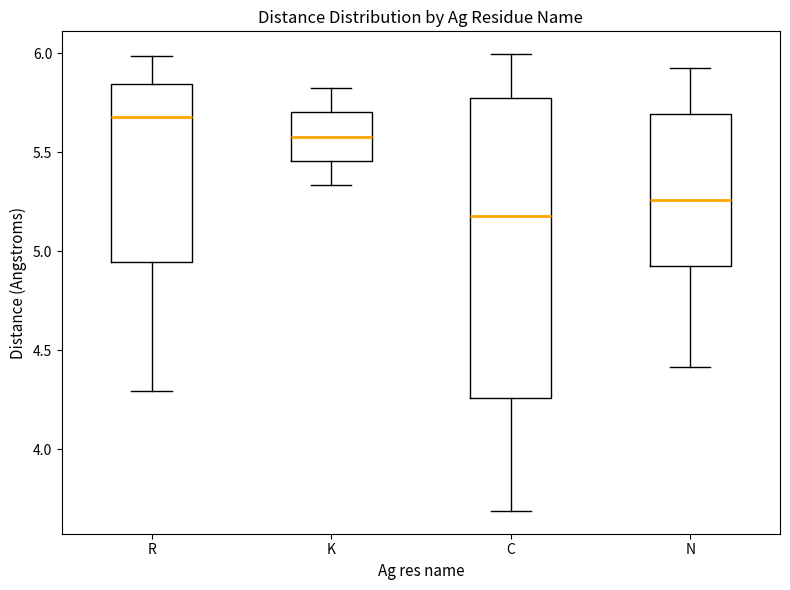

Reading left to right, transcribe this box plot: for each box, give where its median line is, the range the box spans, and where its two whiskers end, as read against the y-axis. The values are not printed on the chart, so give them approximately, as read against the axis.

R: median 5.70, box 4.95 to 5.85, whiskers 4.30 to 6.00
K: median 5.60, box 5.45 to 5.70, whiskers 5.35 to 5.80
C: median 5.20, box 4.25 to 5.75, whiskers 3.70 to 6.00
N: median 5.25, box 4.95 to 5.70, whiskers 4.40 to 5.90